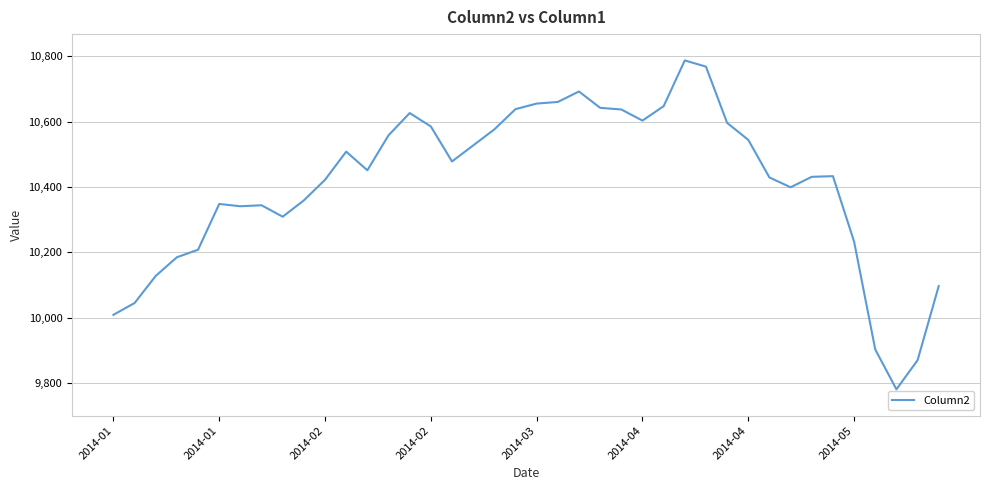

Does the chart have visible grid lines?

Yes